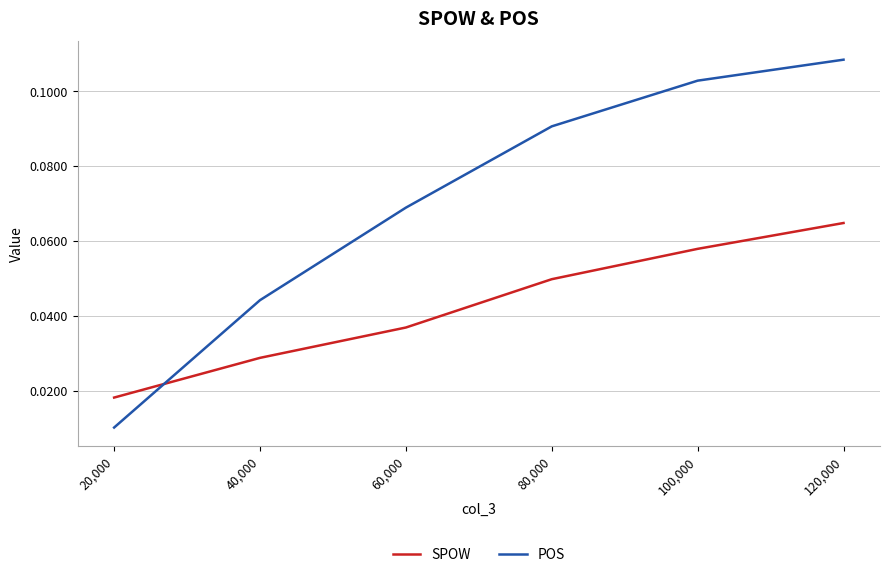

Which series has the largest range (max minus min)?

POS